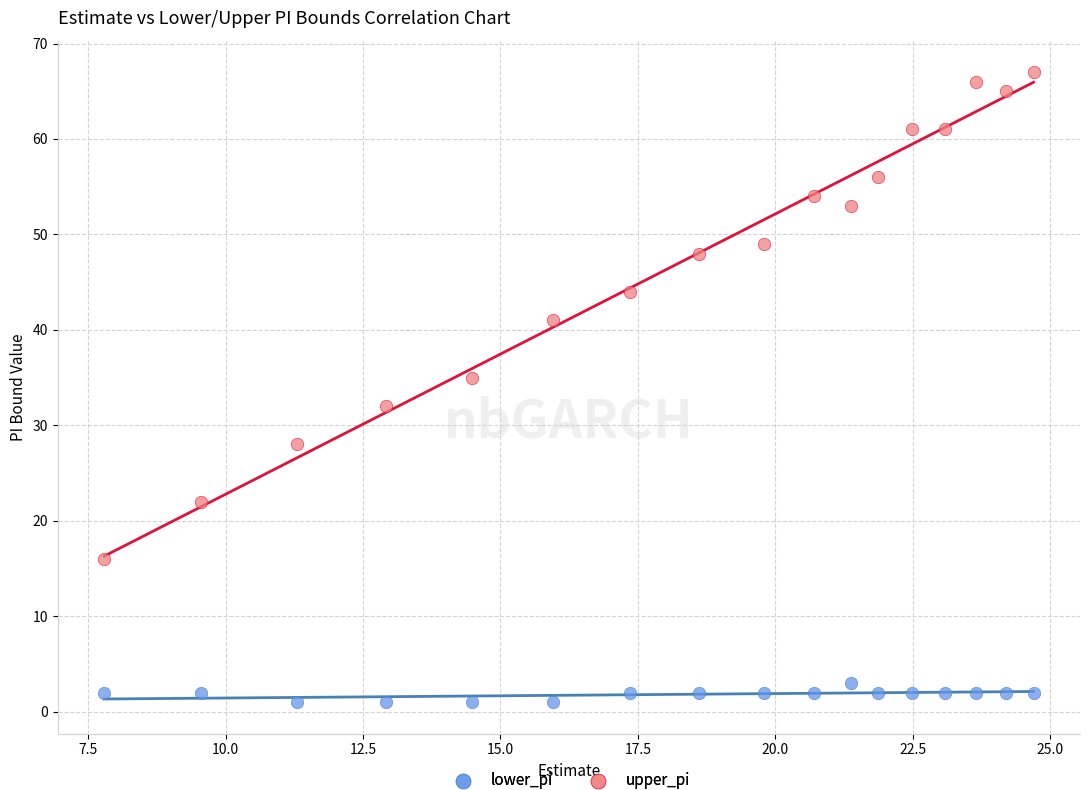

What are all the series names shown in the legend?

lower_pi, upper_pi